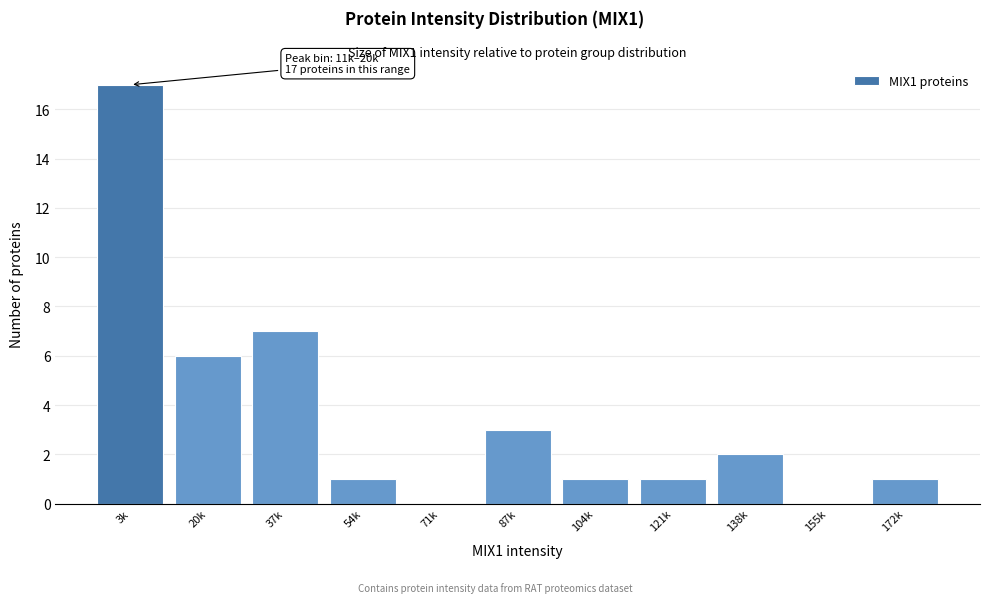

Reading left to right, list all the values displayed in this chart.

3k=17	20k=6	37k=7	54k=1	71k=0	87k=3	104k=1	121k=1	138k=2	155k=0	172k=1